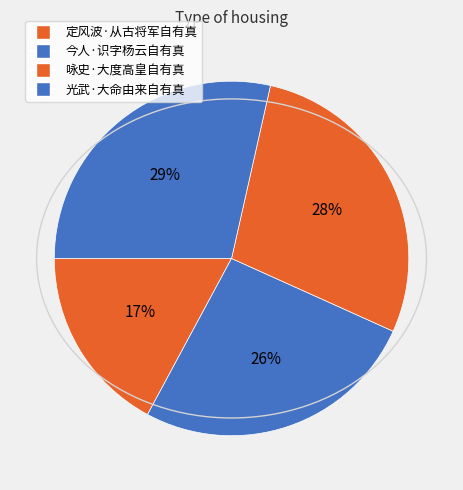

Is there a majority slice in this chart?

No